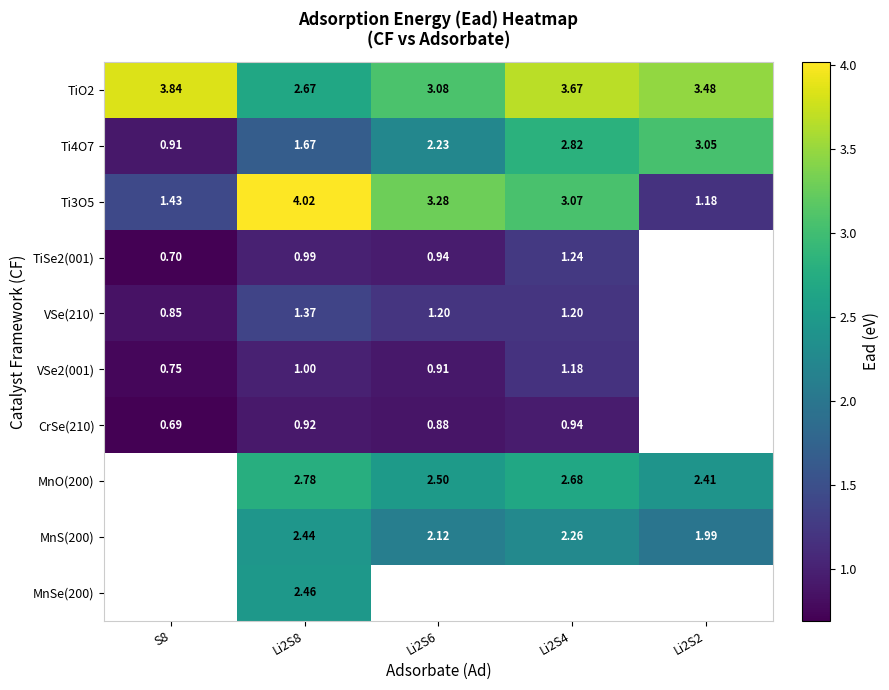

Which series changed the most between S8 and Li2S8?

Ti3O5